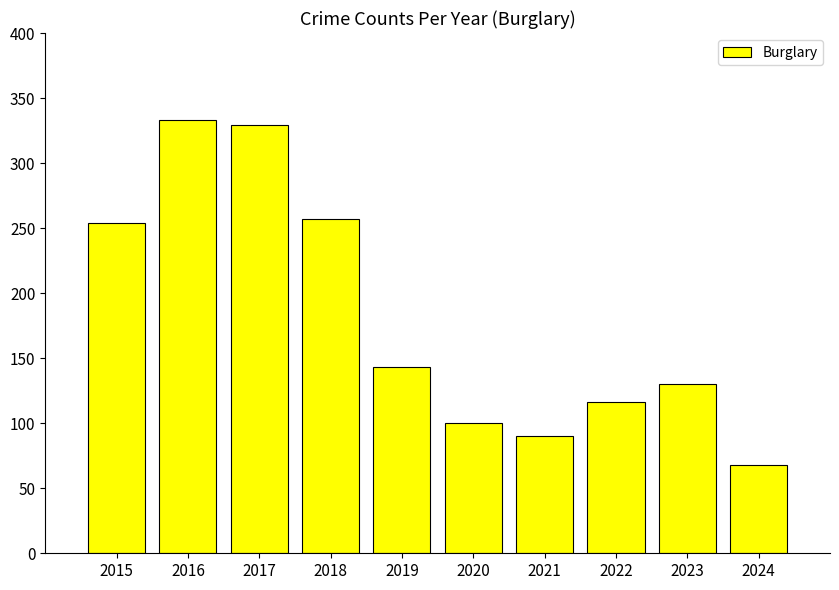

At which label does the data first exceed 143?

2015